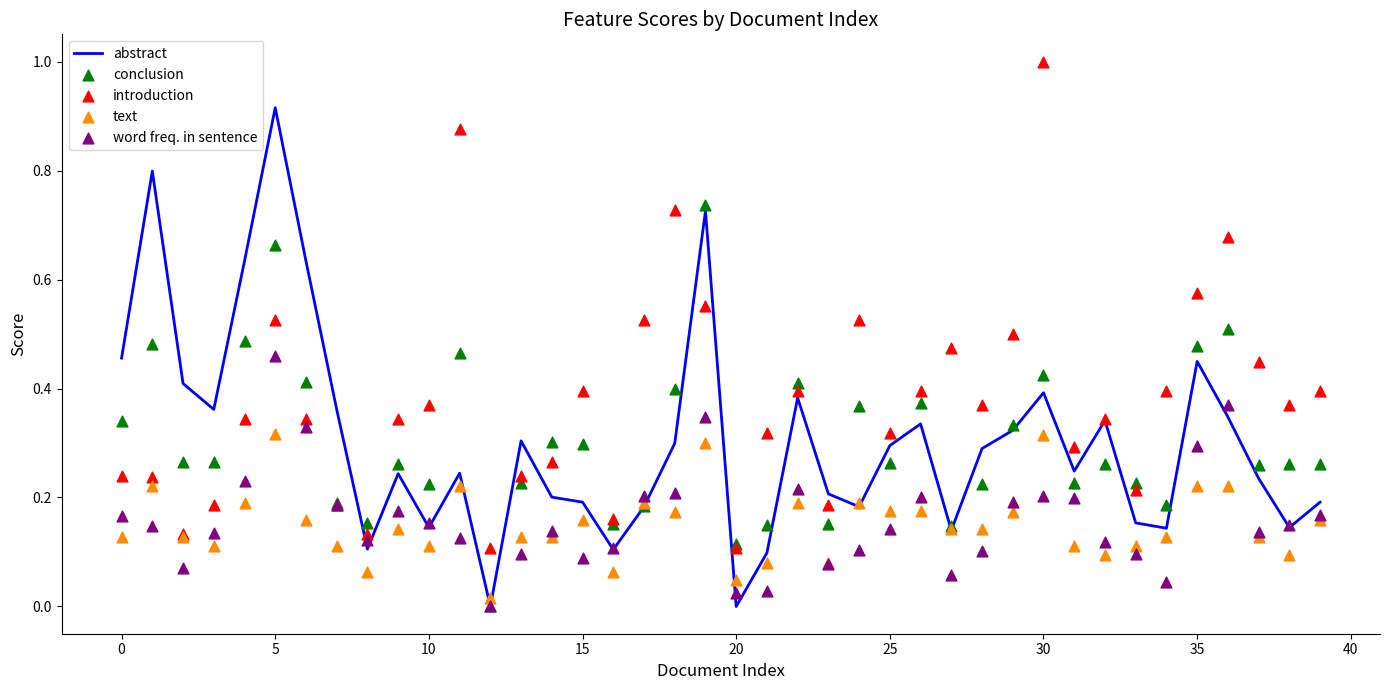

What are all the series names shown in the legend?

abstract, conclusion, introduction, text, word freq. in sentence